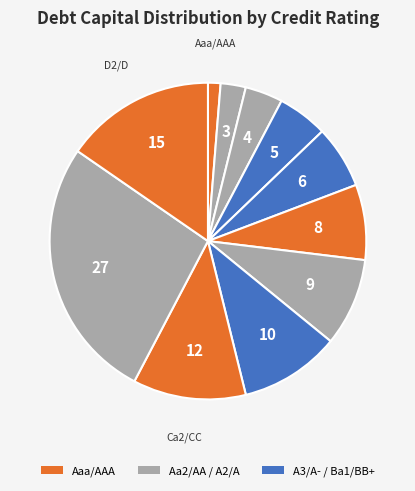

Count the number of slices in the pie.

11